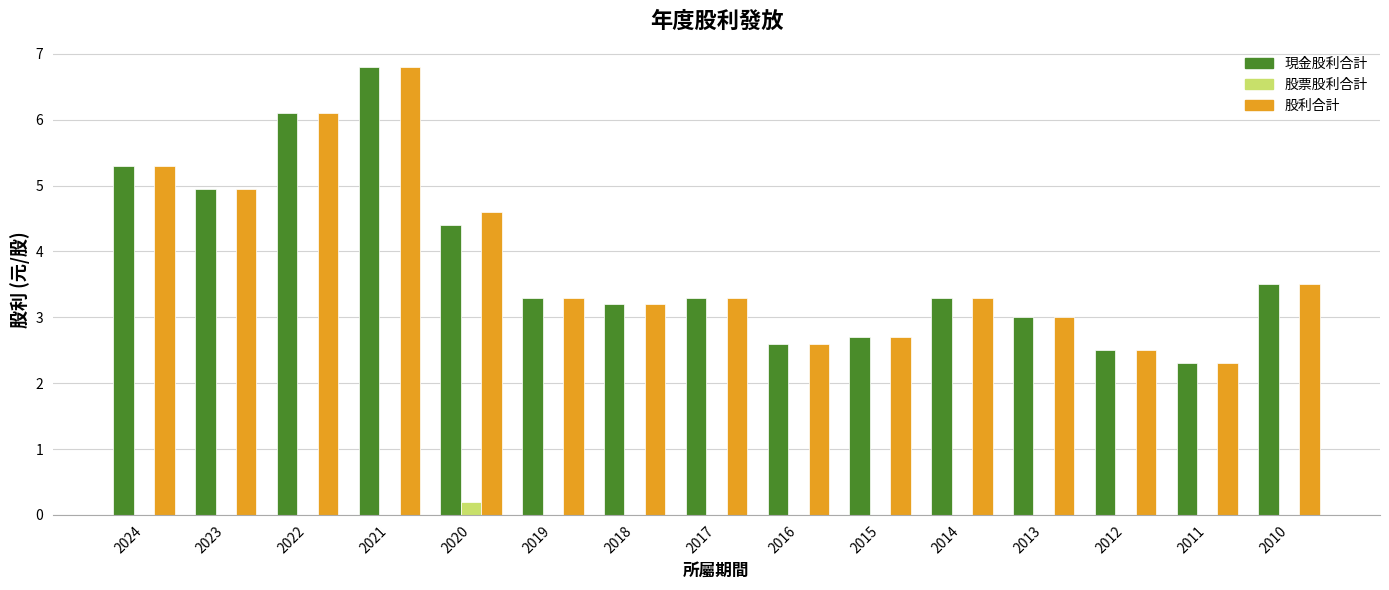

Which series changed the most between 2020 and 2014?

股利合計